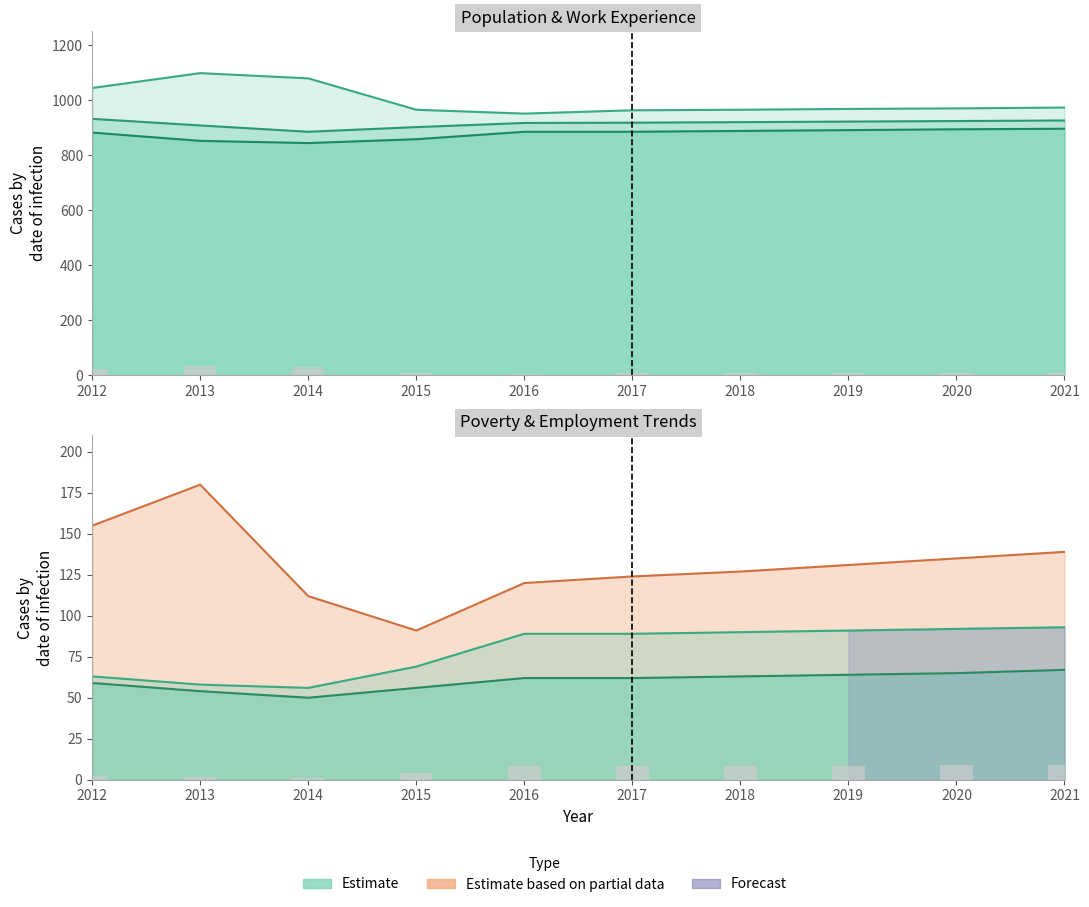

Between 2016 and 2017, which series saw the biggest shift?

Population